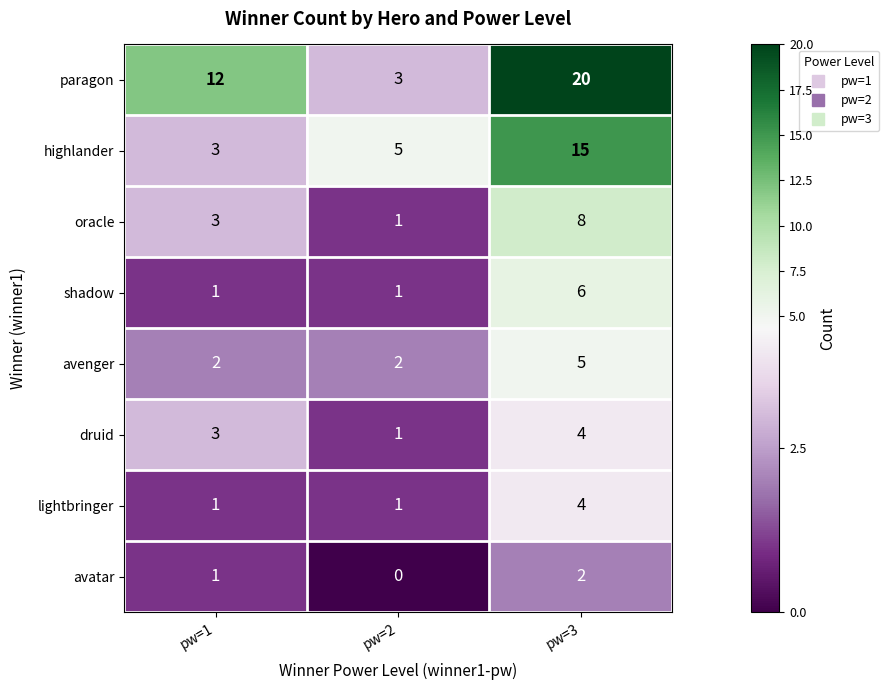

At which label is avatar closest to 1?

pw=1